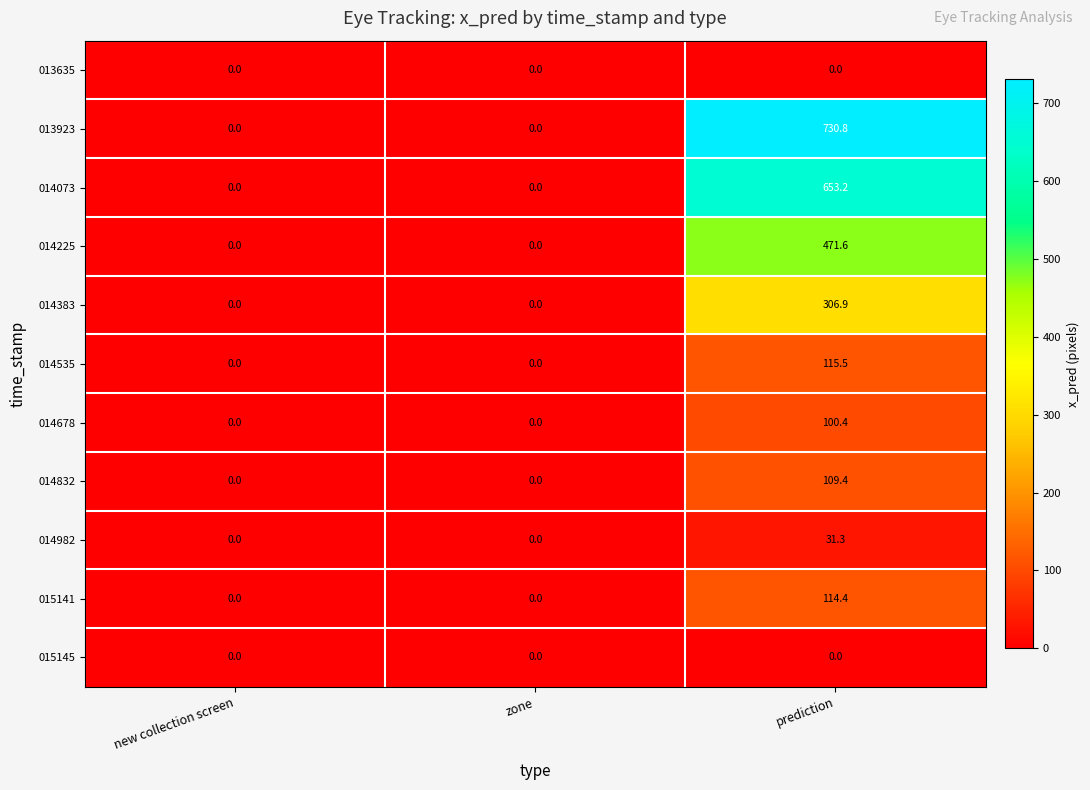

What is the difference between the maximum and minimum values in the 015141 series?

114.4